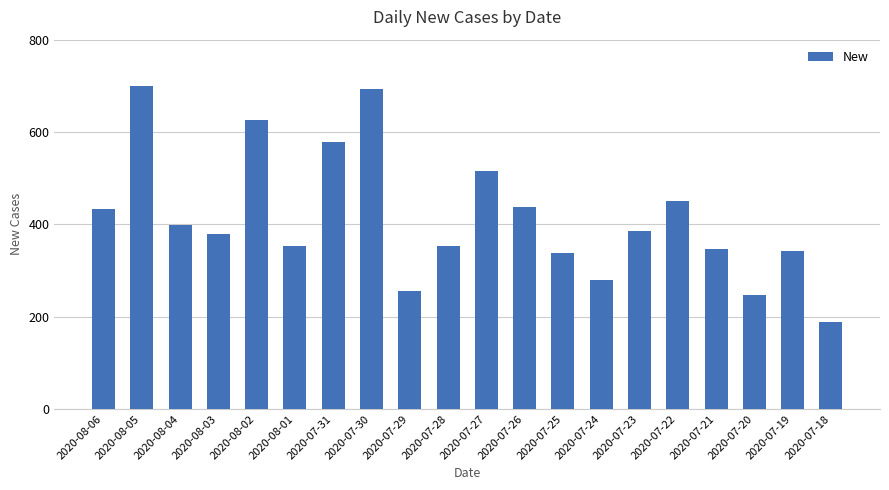

What is the label of the 6th bar from the left?

2020-08-01